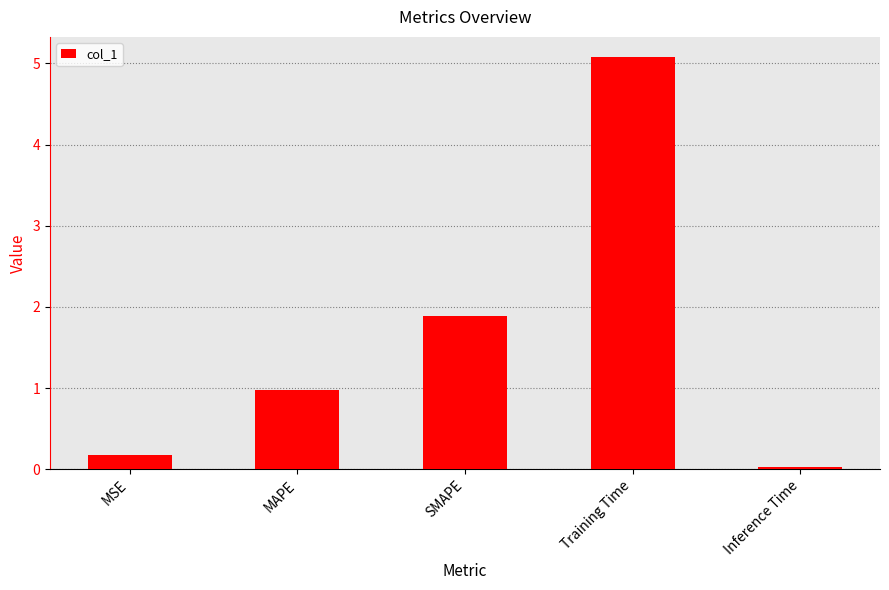

Are the bars horizontal?

No